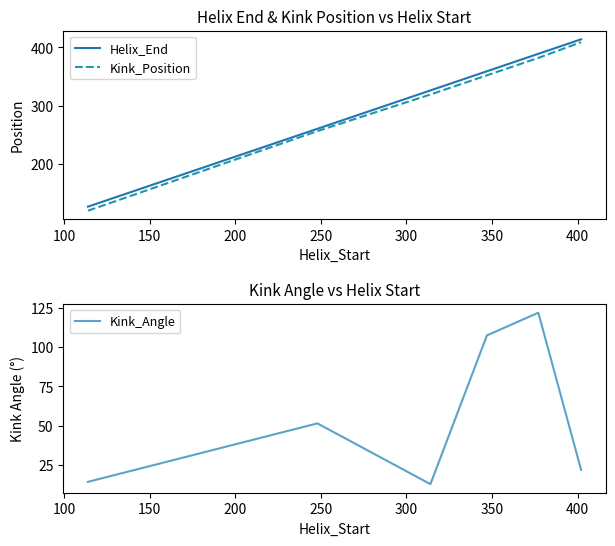

Rank the series by their maximum value, from highest to lowest.

Helix_End, Kink_Position, Kink_Angle